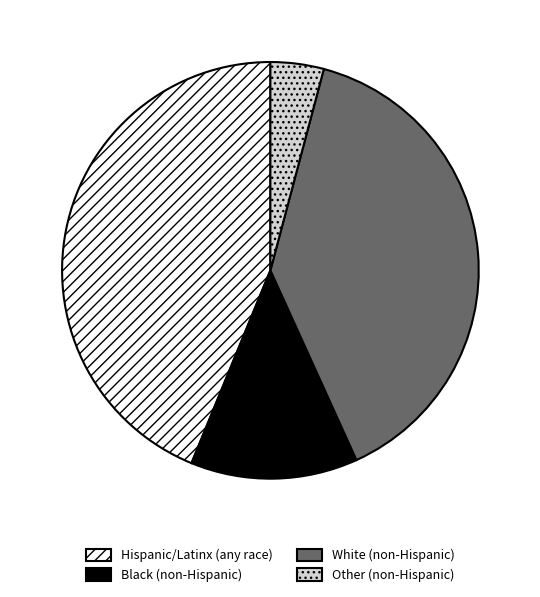

Approximately how many times larger is the value at White (non-Hispanic) compared to Black (non-Hispanic)?

3.0